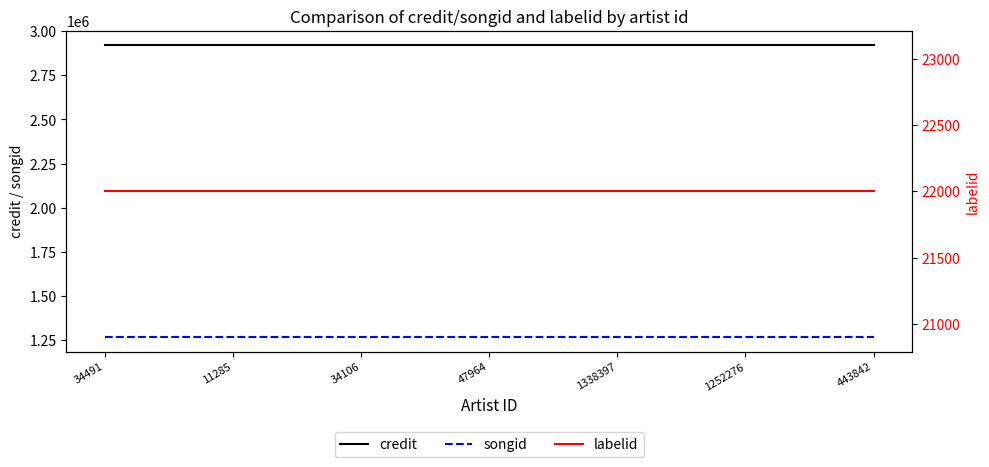

True or false: labelid and credit intersect in this chart.

False